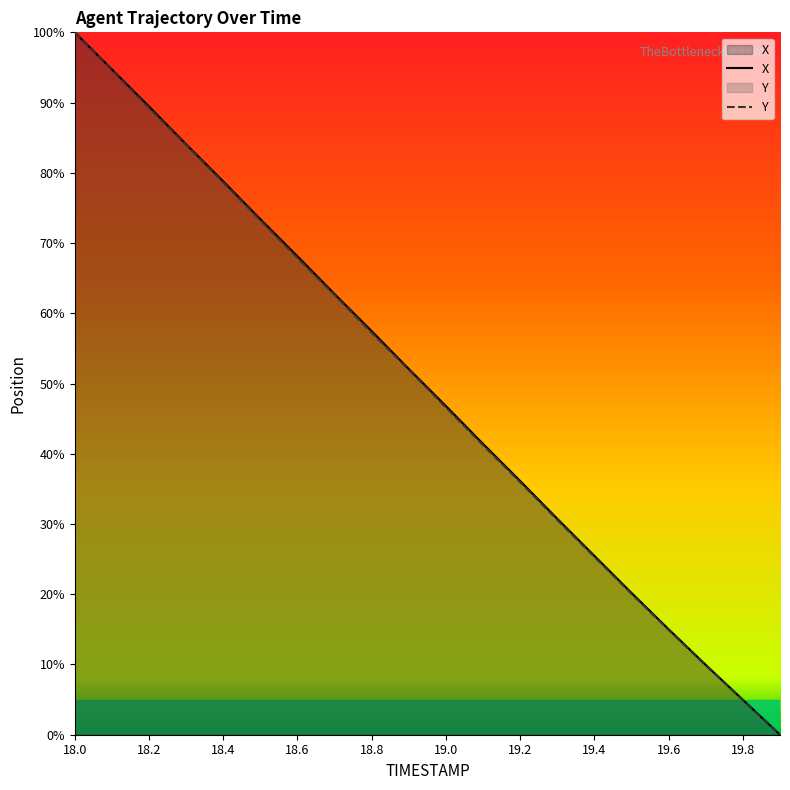

What is the average value of the Y series?

49.4